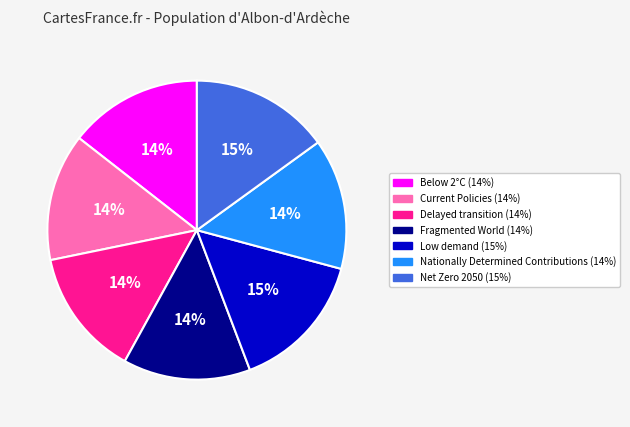

To the nearest percent, what is the average slice percentage?

14%